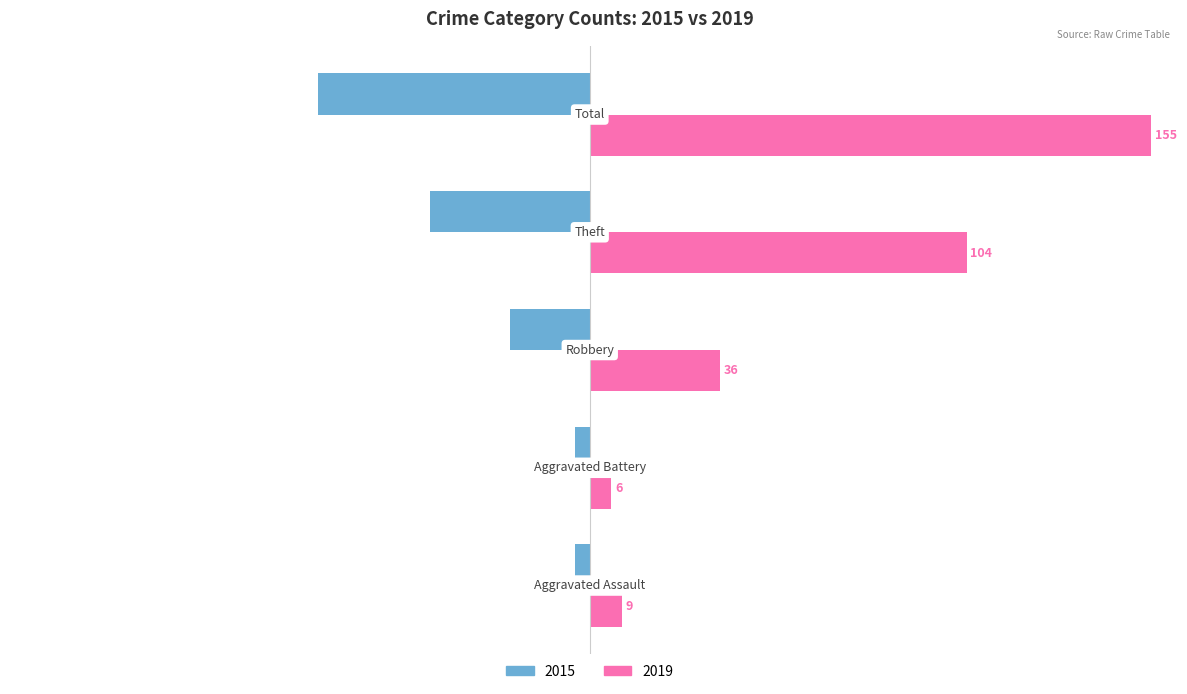

Count the 2015 values in the range -44 to -4.

4